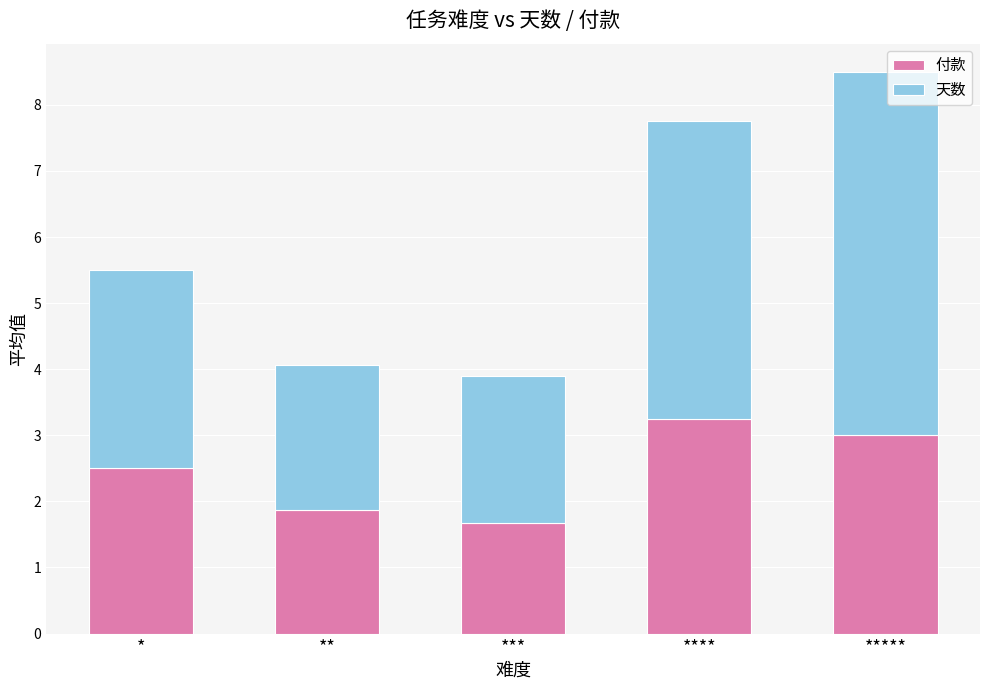

Are the bars grouped side by side (vs. stacked)?

No